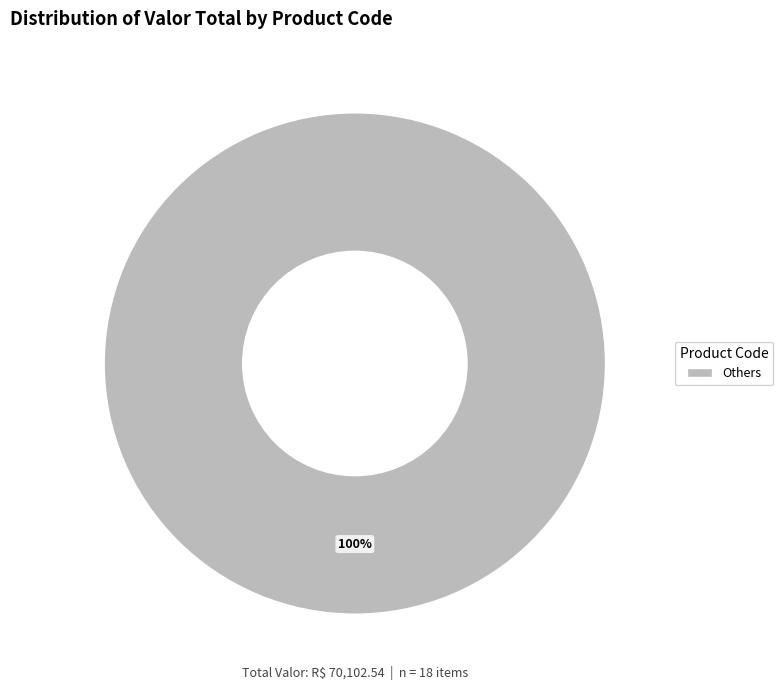

Does any single category account for the majority?

Yes